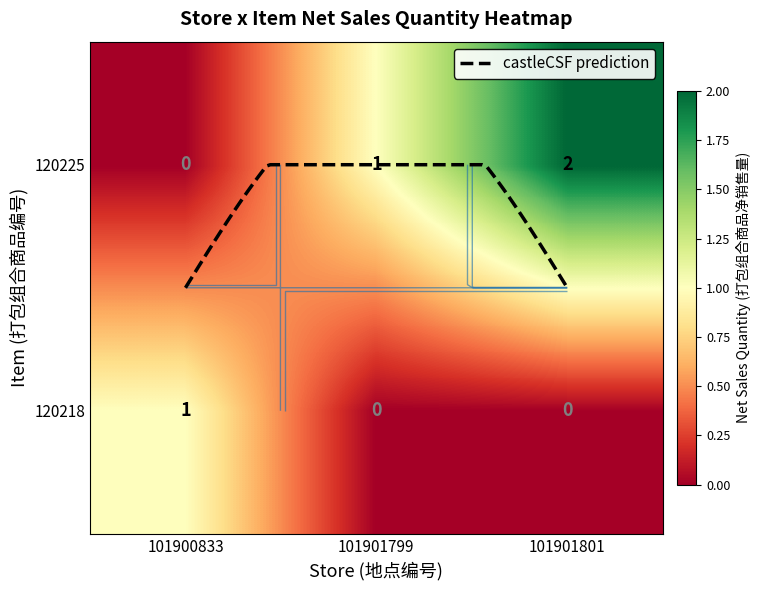

Rank the categories by 120225 value from highest to lowest.

101901801, 101901799, 101900833